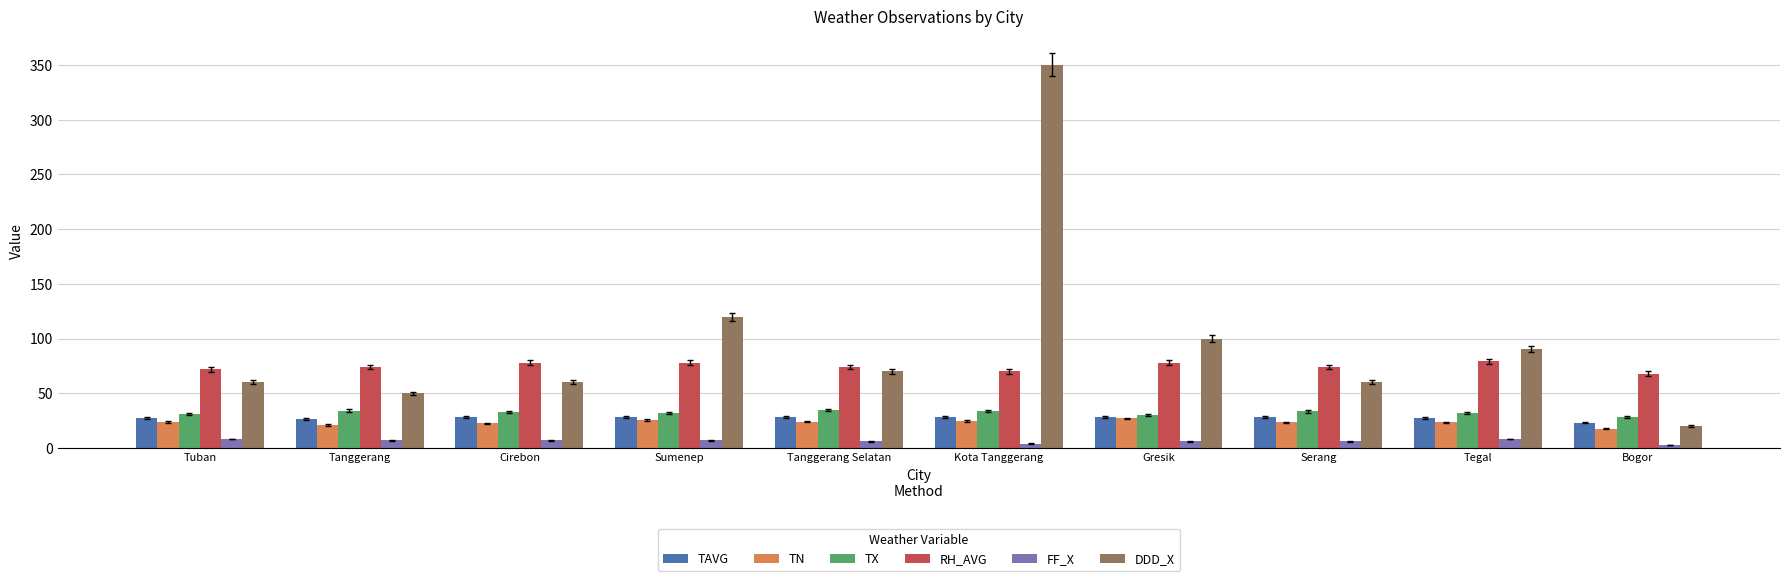

The TAVG series shows 48.8 at Tanggerang Selatan. True or false?

False